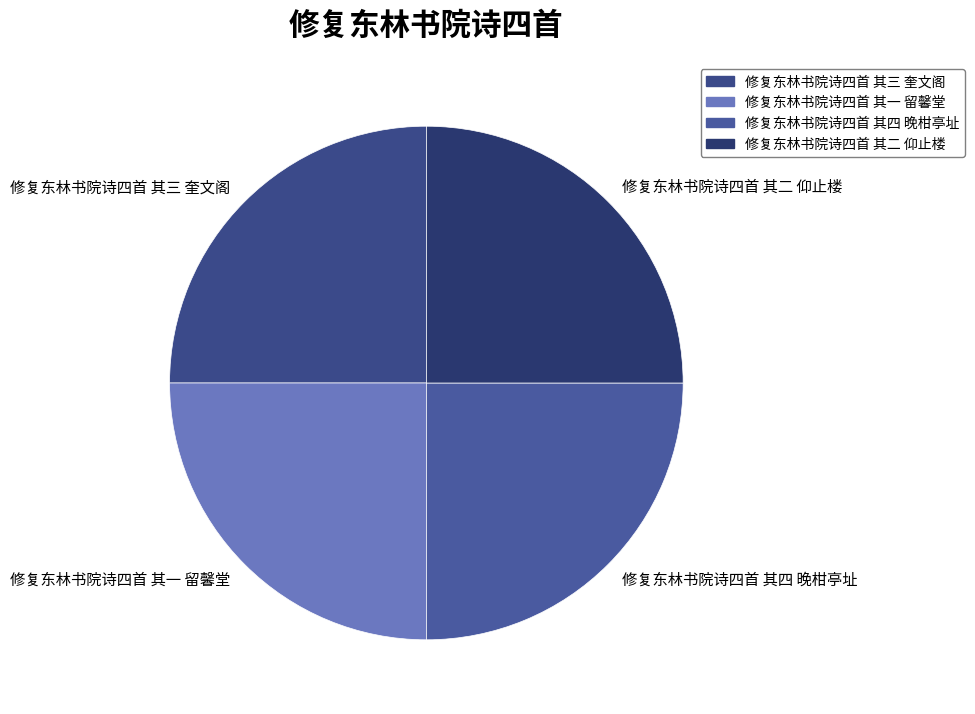

The 修复东林书院诗四首 其二 仰止楼 slice represents 10% of the pie. True or false?

False